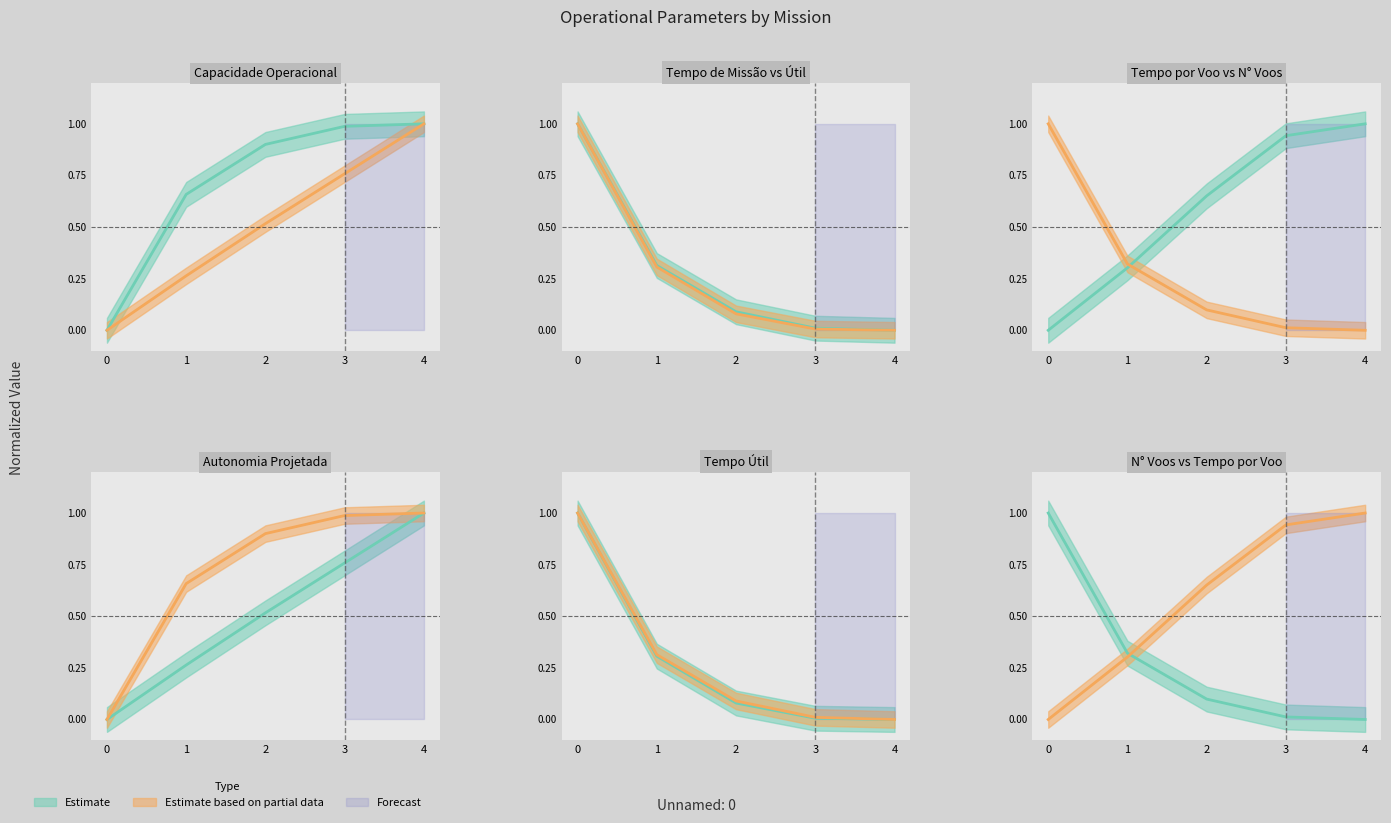

What is the average value of the Capacidade operacional [ha/h] series?

0.7